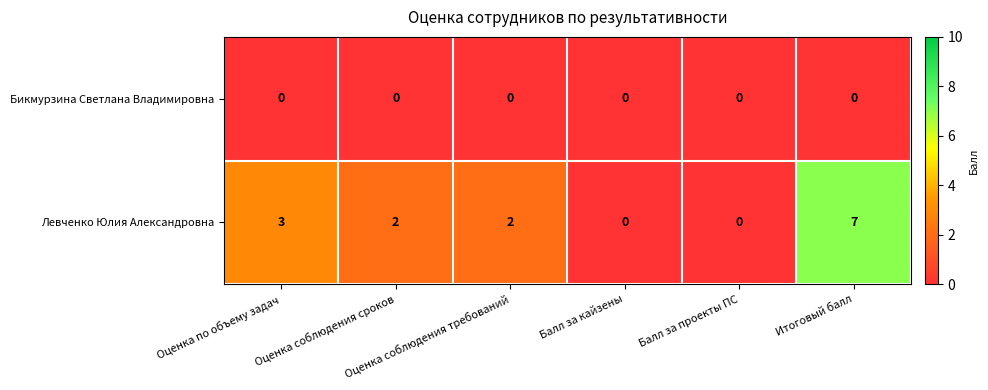

At which category is the sum across all series the highest?

Итоговый балл